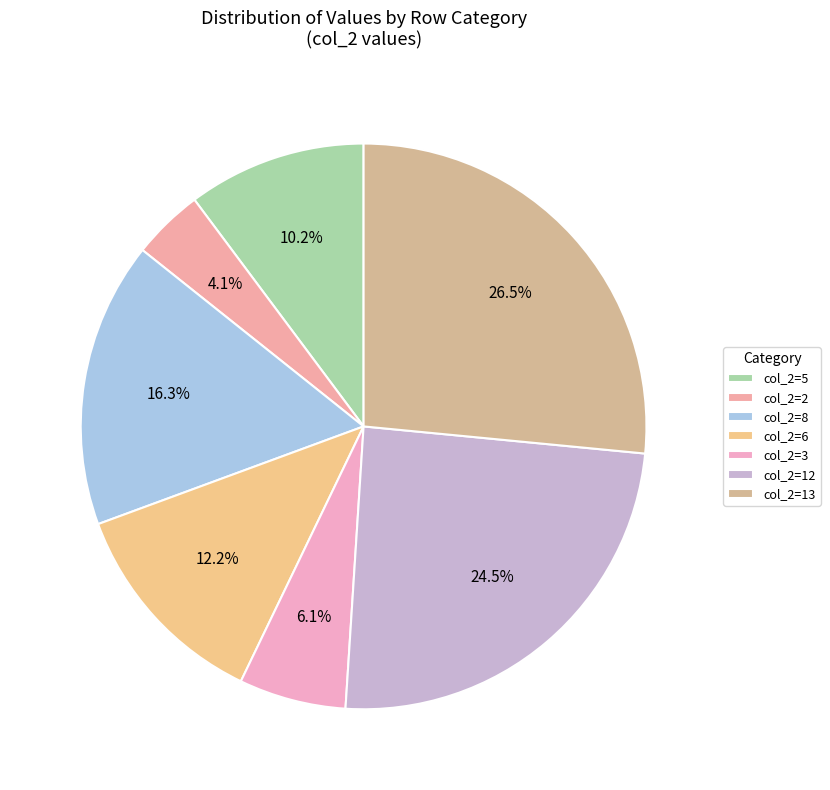

Count the number of slices in the pie.

7